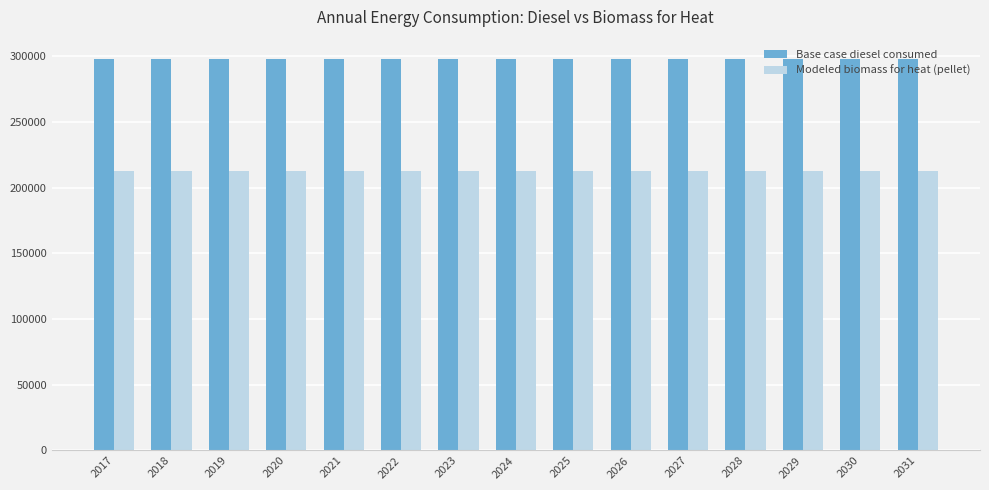

What is the minimum value shown in the chart?

212324.7